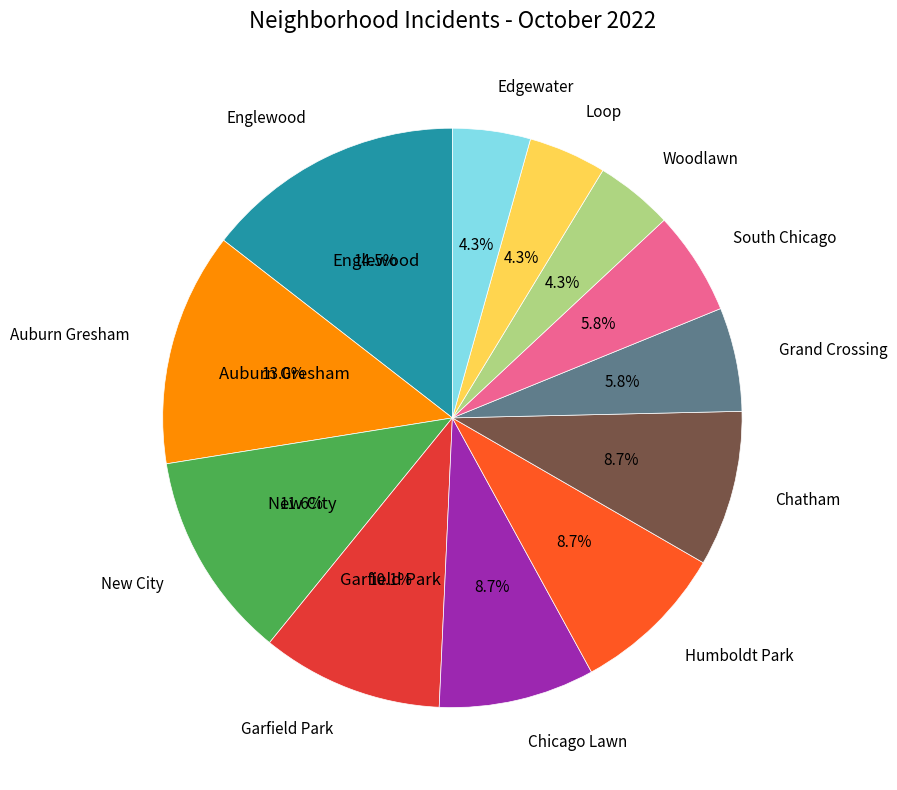

Is there a majority slice in this chart?

No